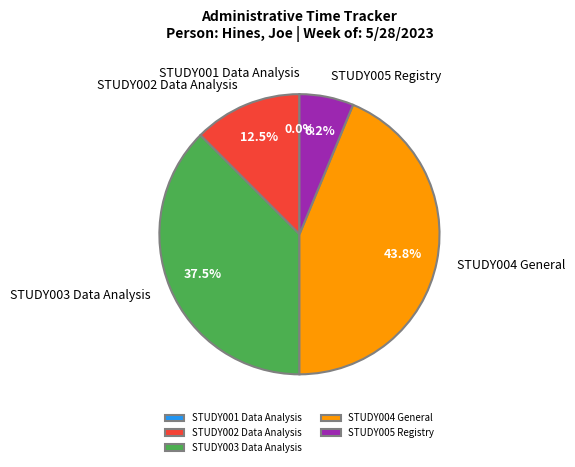

What is the change in value from STUDY002 Data Analysis to STUDY003 Data Analysis?

+4